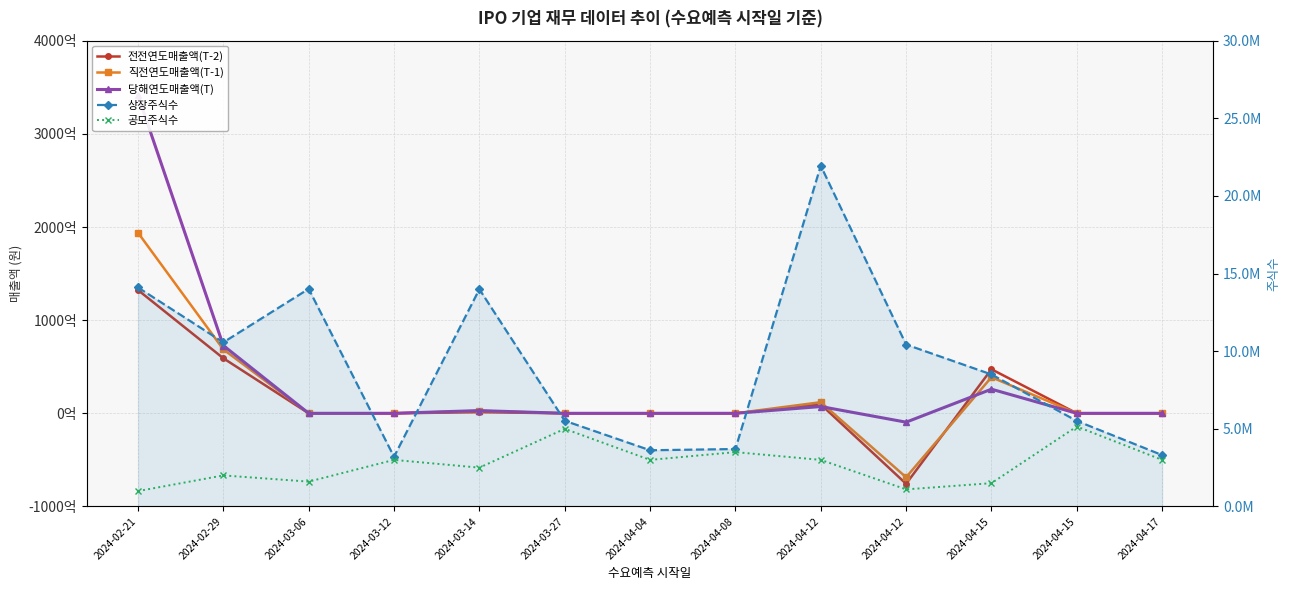

At which label does 당해연도매출액(T) reach its peak?

2024-02-21